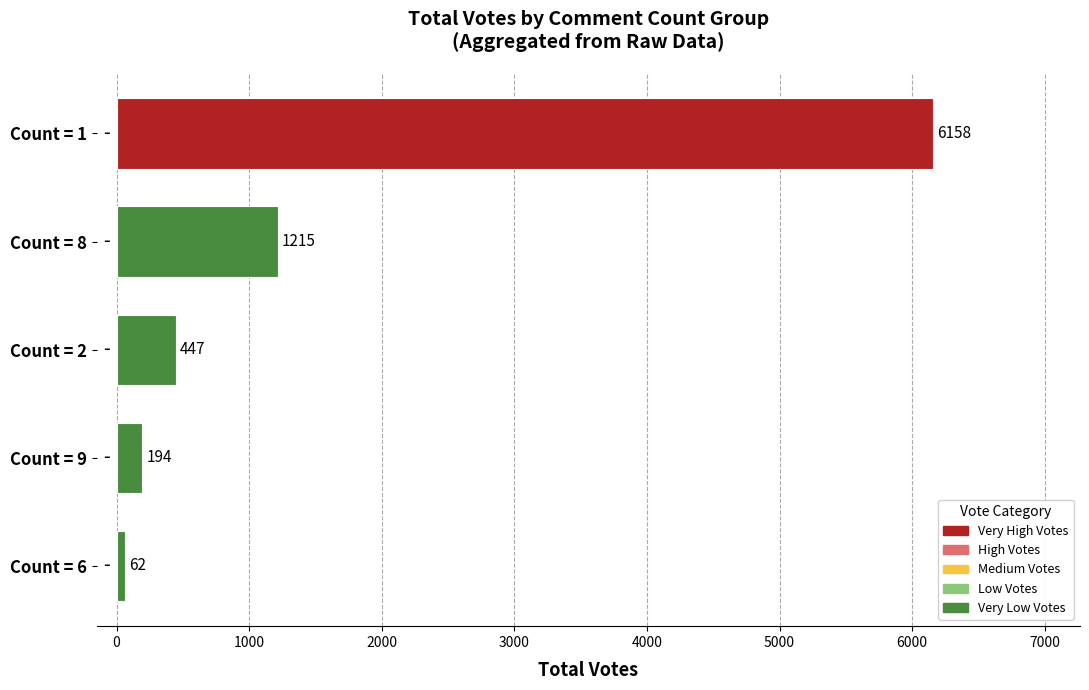

Which label corresponds to the smallest value in the chart?

Count = 6